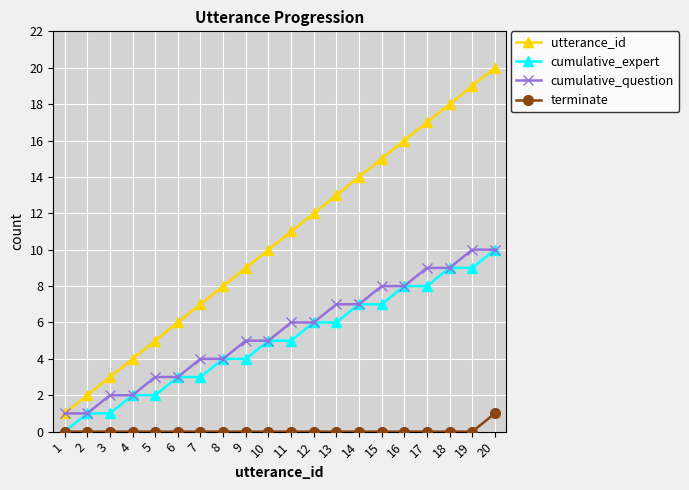

Is the value of utterance_id at 7 greater than the value of terminate at 5?

Yes